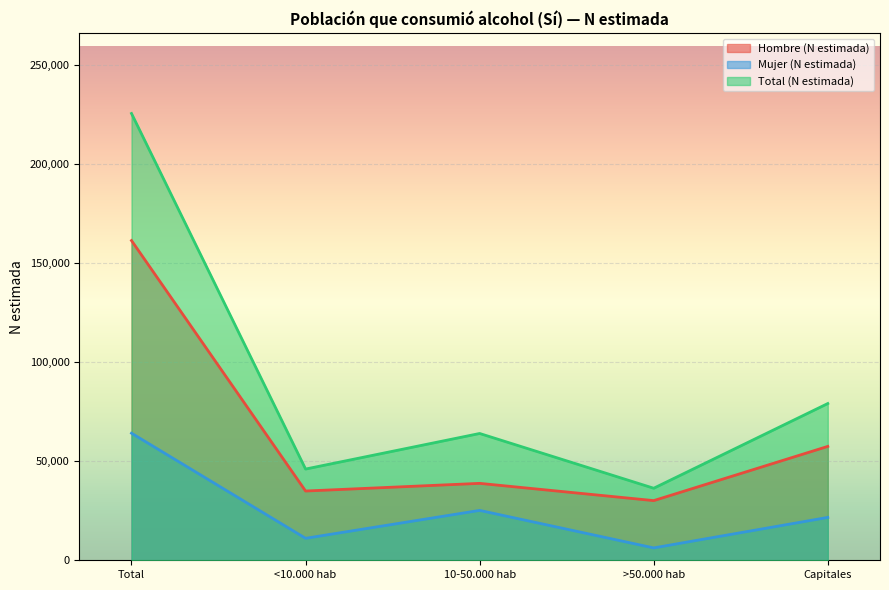

How many interior local valleys does the Total (N estimada) series have?

2